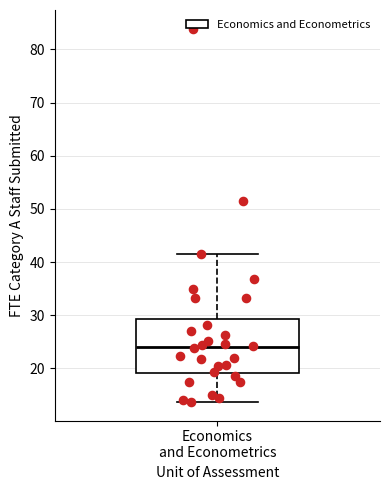

Read this box plot against the y-axis: the position of the median line, the range covered by the box, and the ends of both whiskers. The values are not printed on the chart, so give them approximately, as read against the axis.

median 24, box 19 to 29, whiskers 14 to 42